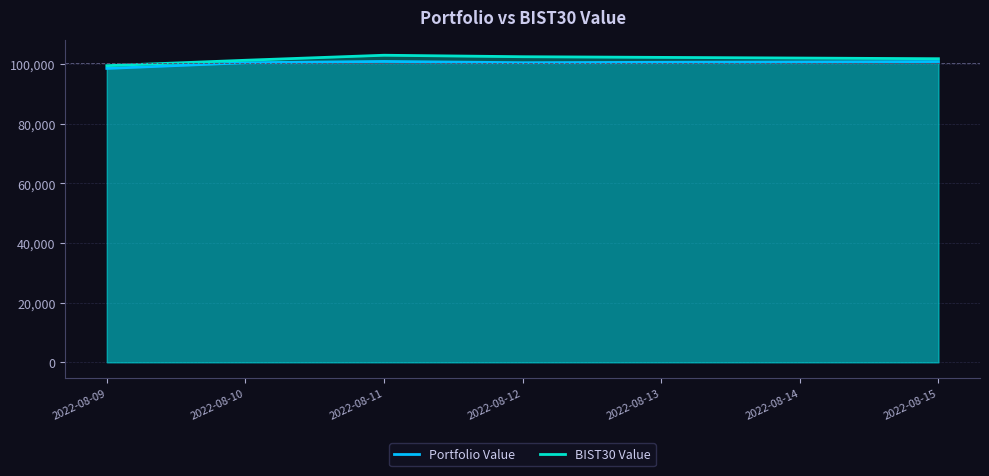

What is the spread (max minus min) of values at 2022-08-12?

1999.9